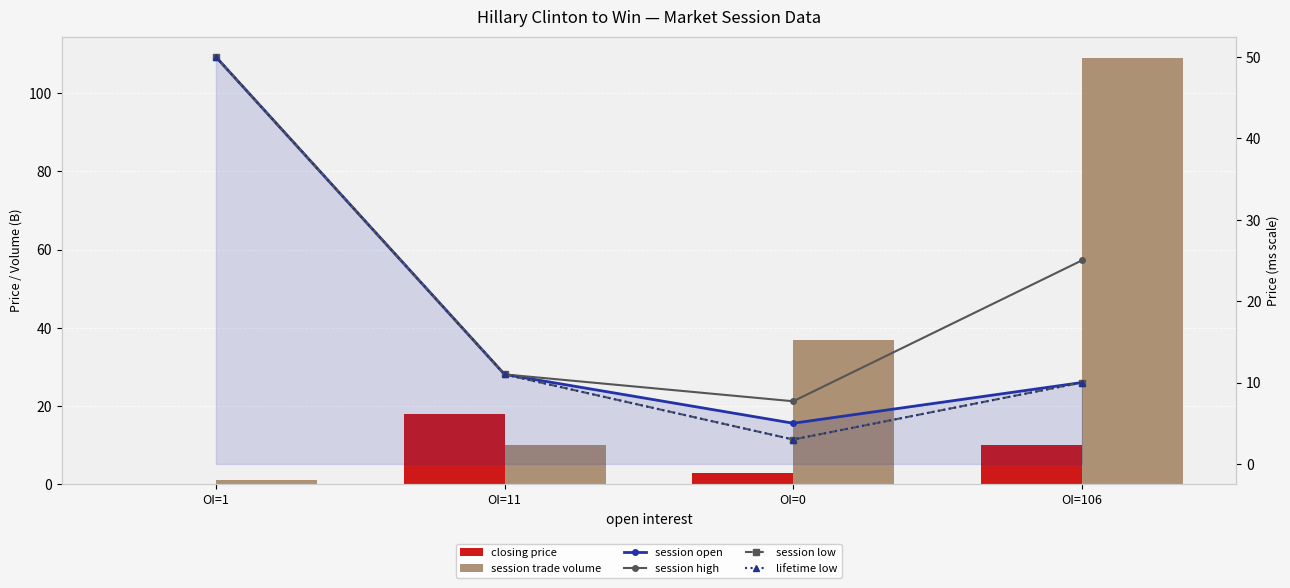

Where is lifetime low nearest to the value 26?

OI=11